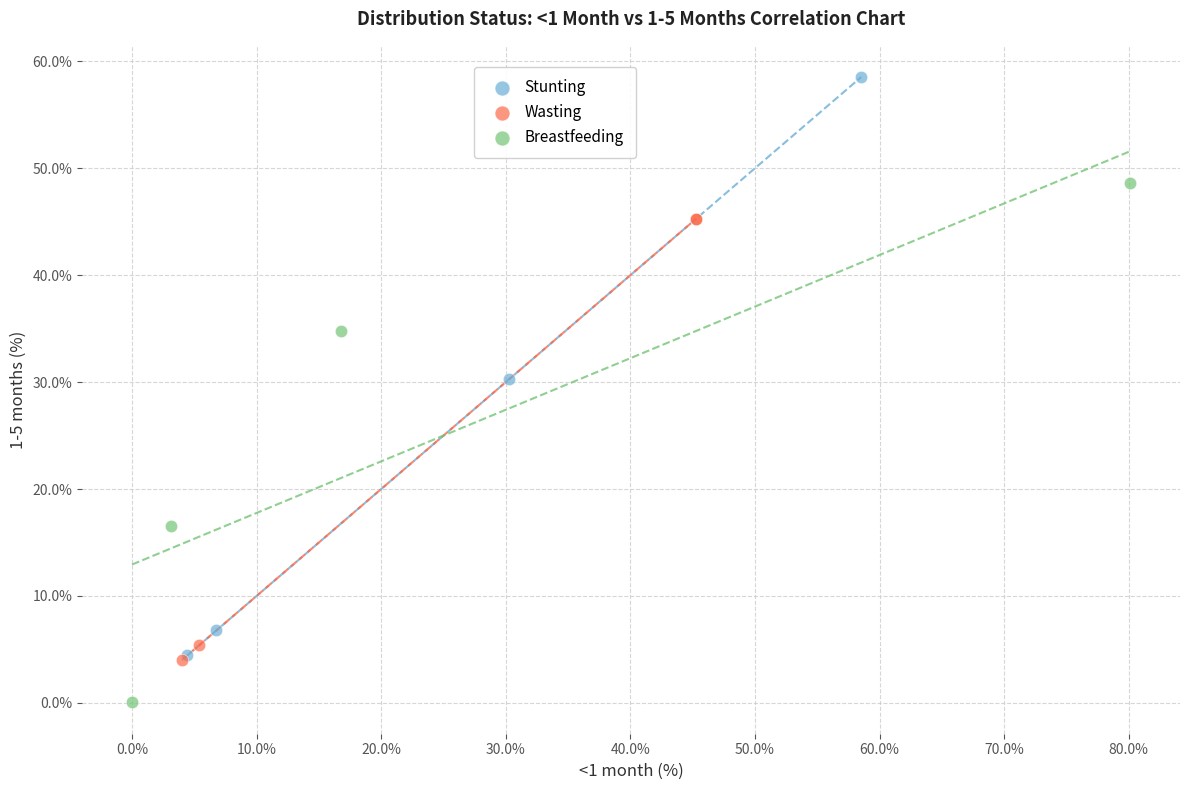

Which series has the widest spread of Y values?

Stunting